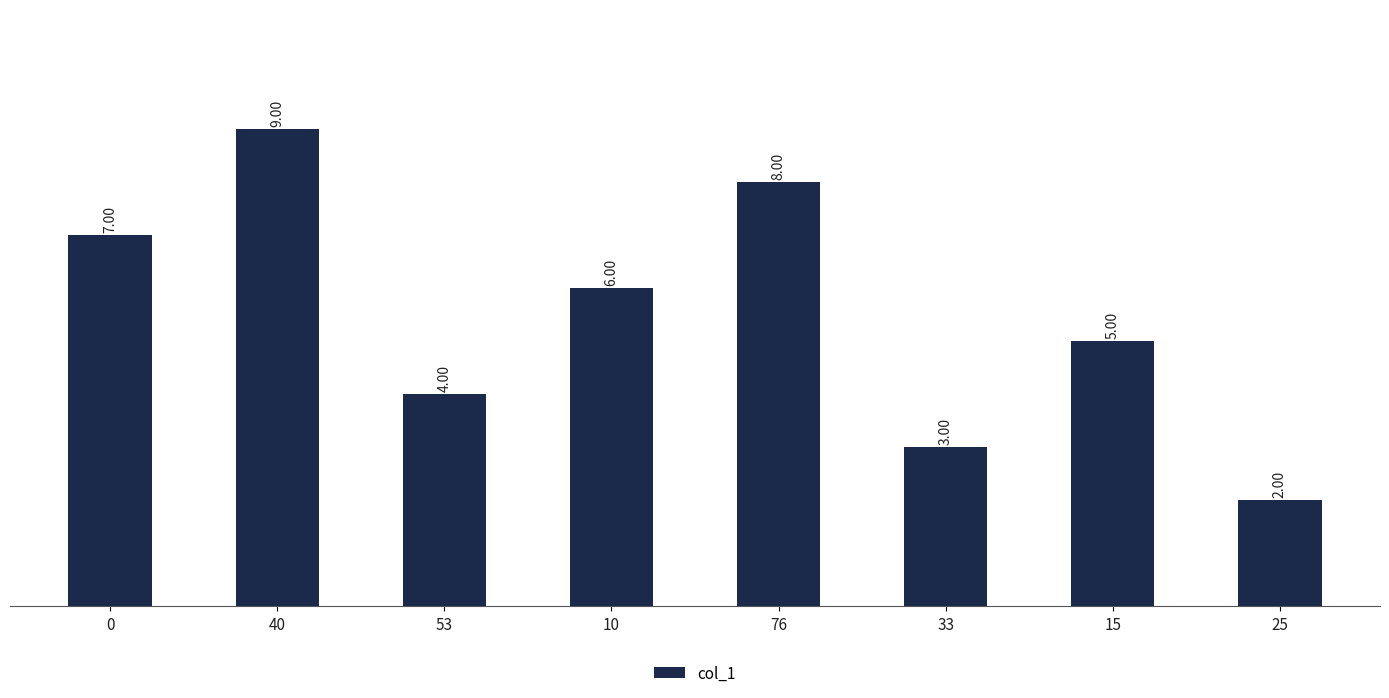

What is the minimum value shown in the chart?

2